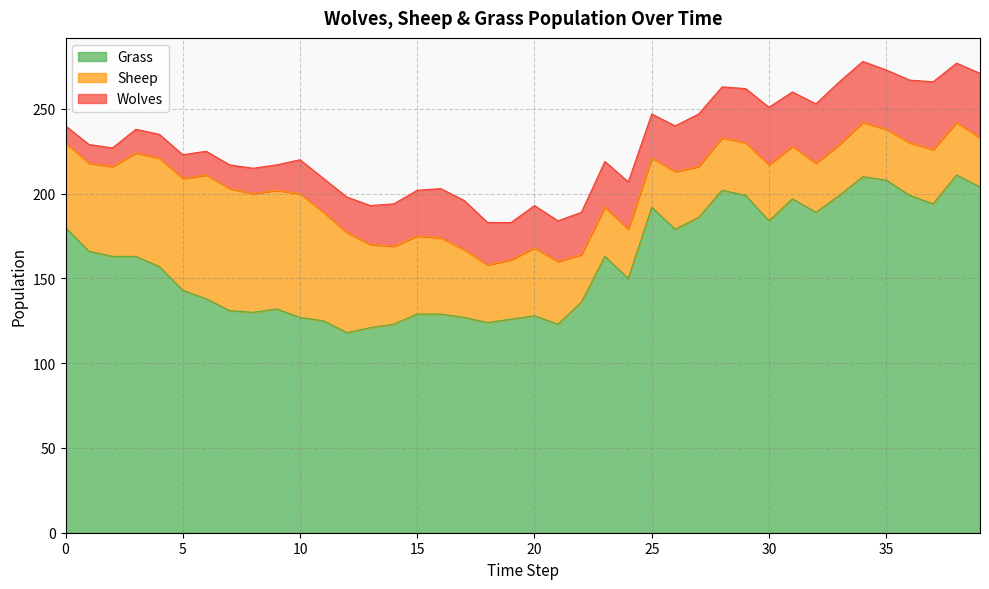

What is the approximate value of Sheep at 34?

32